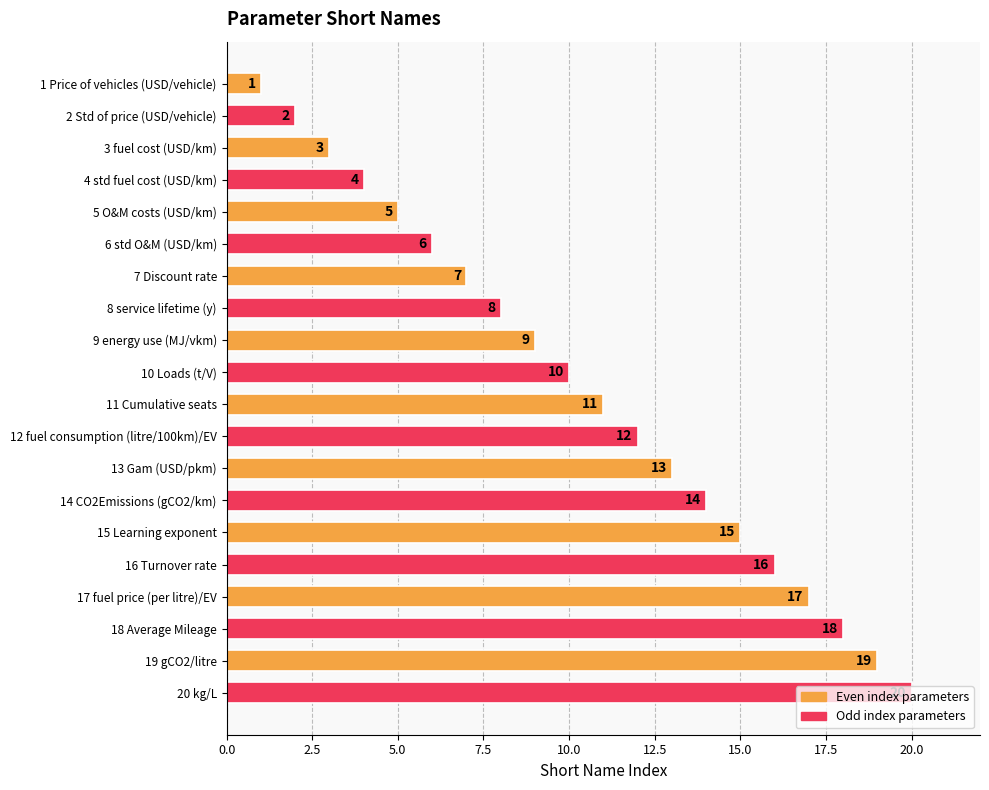

What is the difference between the maximum and minimum values?

19